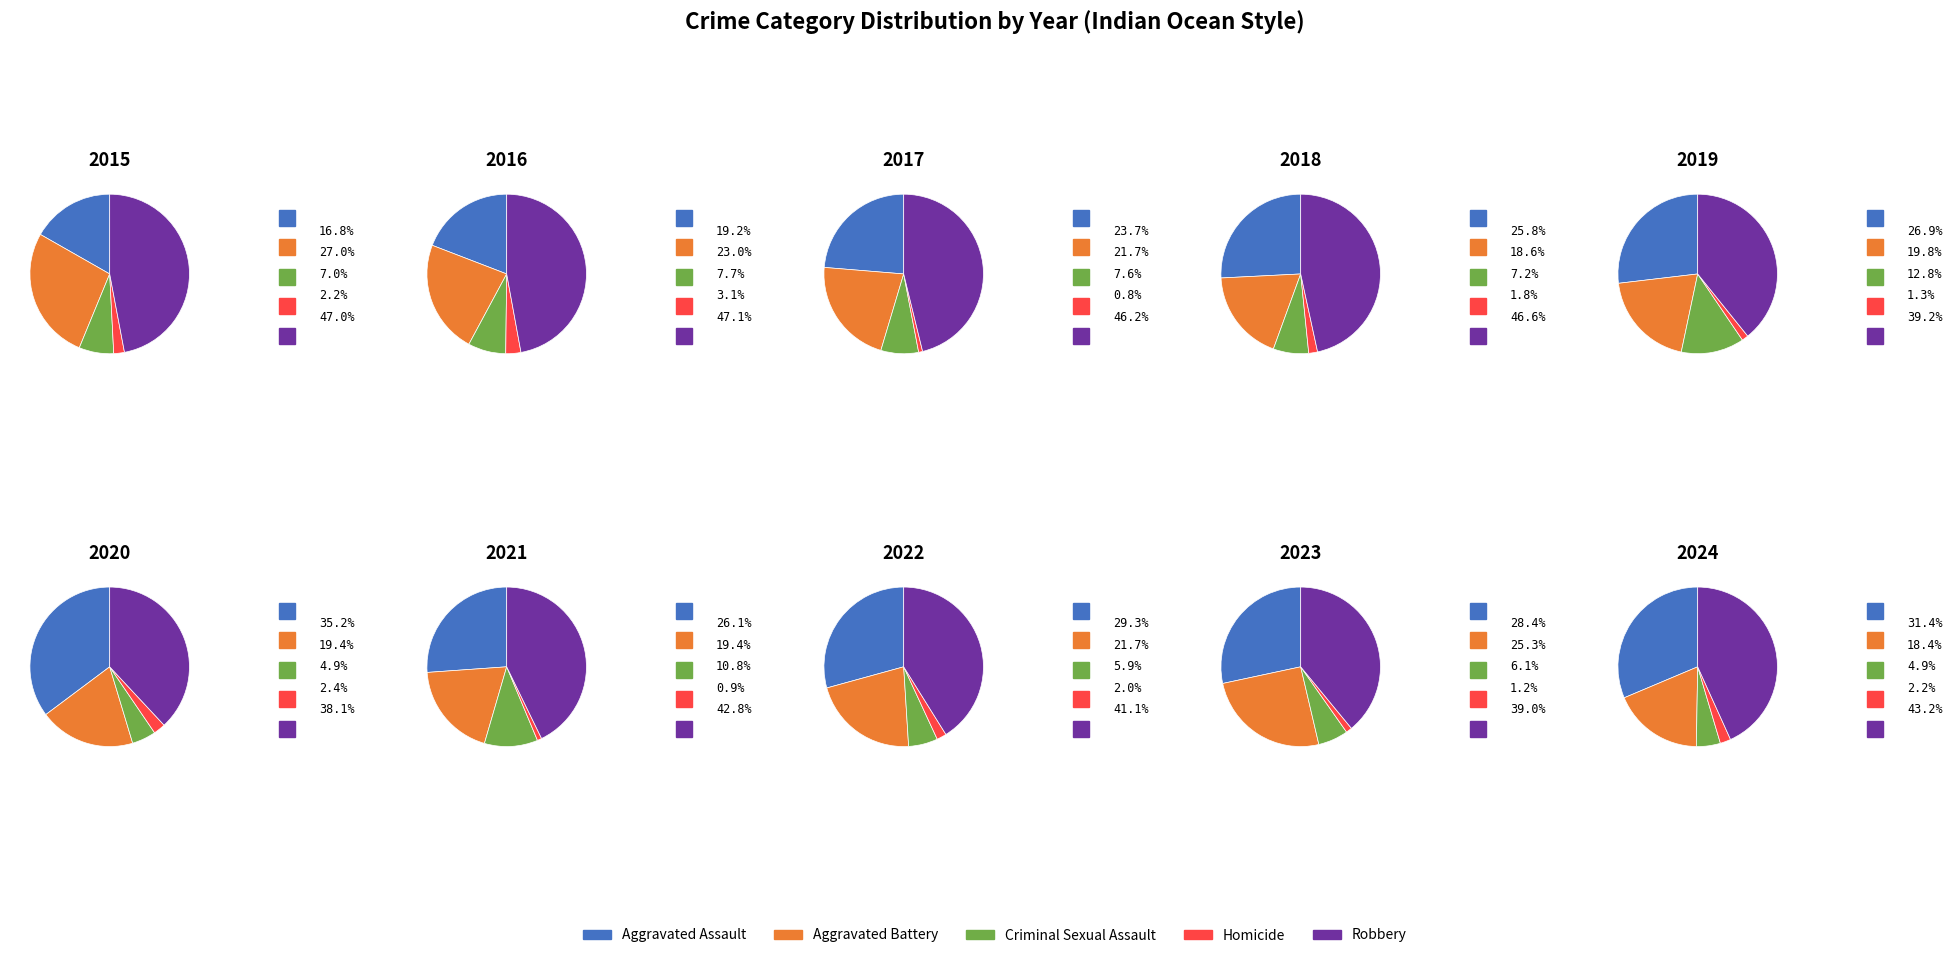

To the nearest percent, what percentage of the pie is 2017?

11%